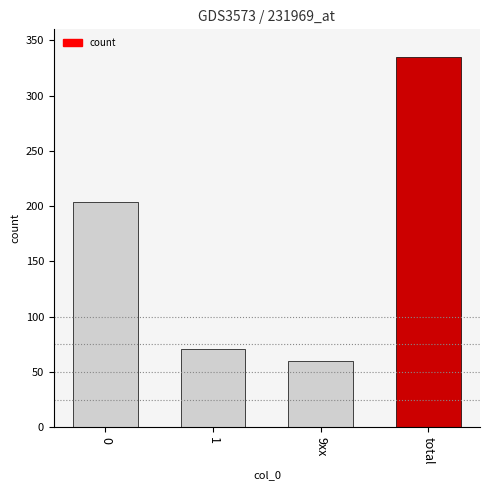

Reading left to right, transcribe all the data shown in this chart.

0=204	1=71	9xx=60	total=335